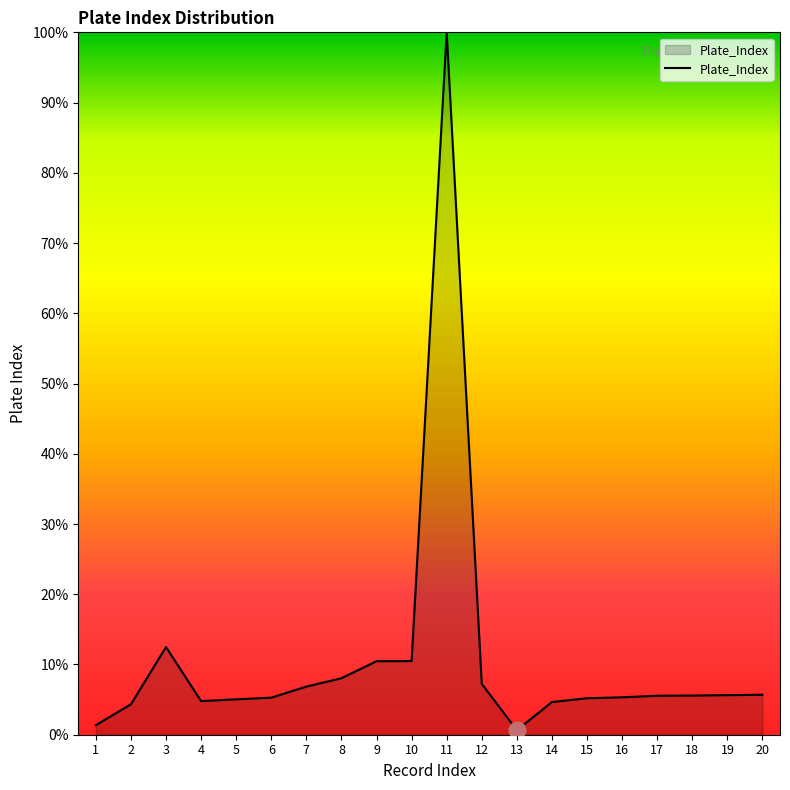

True or false: there are more than 0 points higher than both neighbors.

True